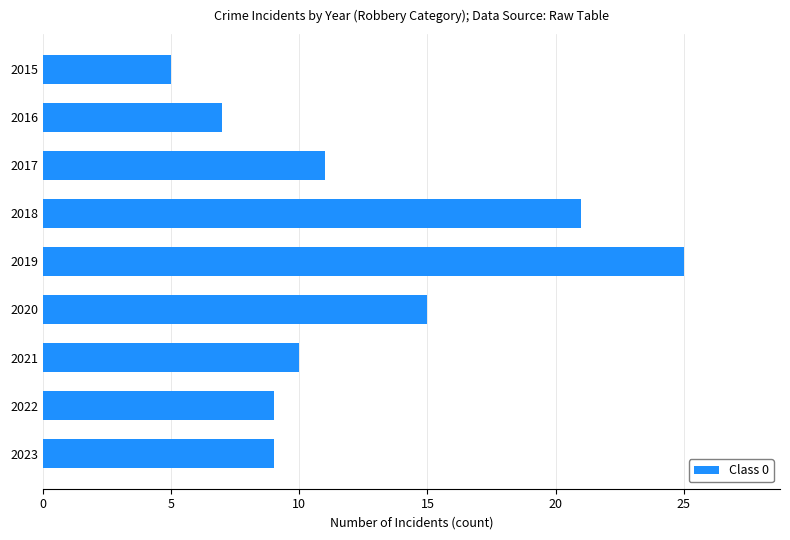

What is the difference between the maximum and minimum values?

20